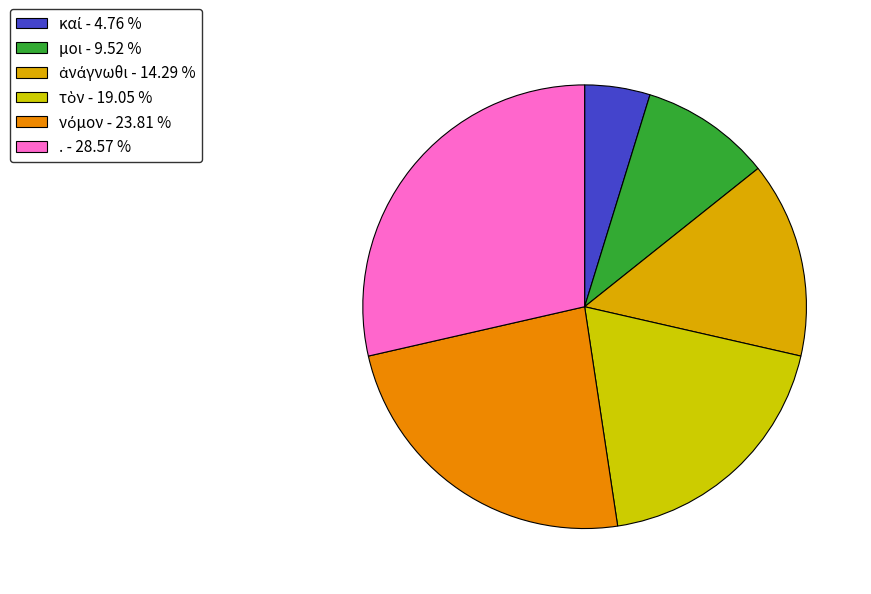

How many segments does this pie chart have?

6